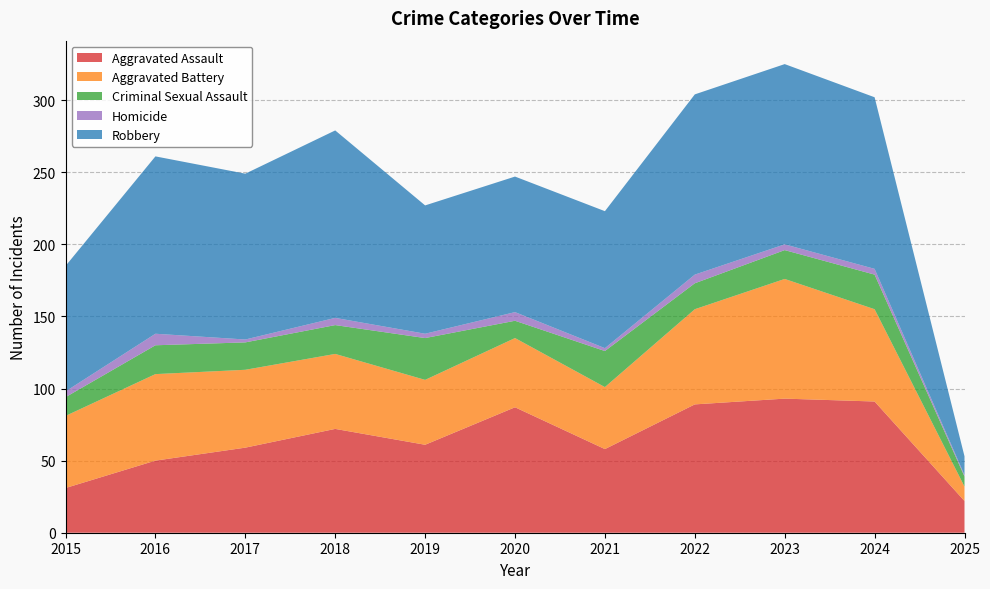

Reading left to right, transcribe all the data shown in this chart.

Aggravated Assault: 2015=31	2016=50	2017=59	2018=72	2019=61	2020=87	2021=58	2022=89	2023=93	2024=91	2025=22
Aggravated Battery: 2015=50	2016=60	2017=54	2018=52	2019=45	2020=48	2021=43	2022=66	2023=83	2024=64	2025=10
Criminal Sexual Assault: 2015=13	2016=20	2017=19	2018=20	2019=29	2020=12	2021=25	2022=18	2023=20	2024=24	2025=7
Homicide: 2015=4	2016=8	2017=2	2018=5	2019=3	2020=6	2021=2	2022=6	2023=4	2024=4	2025=1
Robbery: 2015=87	2016=123	2017=115	2018=130	2019=89	2020=94	2021=95	2022=125	2023=125	2024=119	2025=13